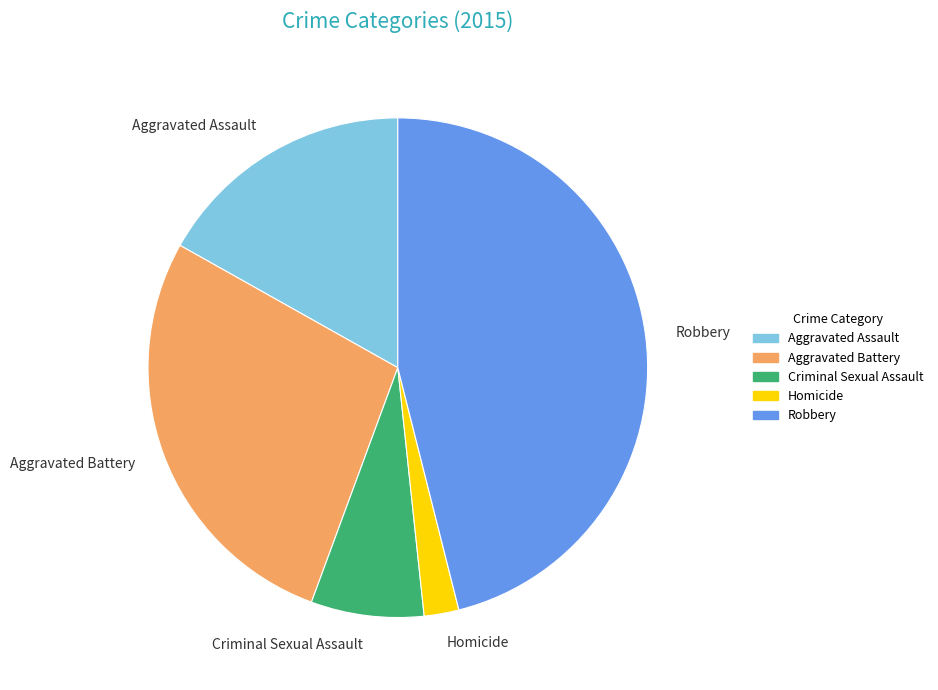

Which has a higher value, Robbery or Homicide?

Robbery